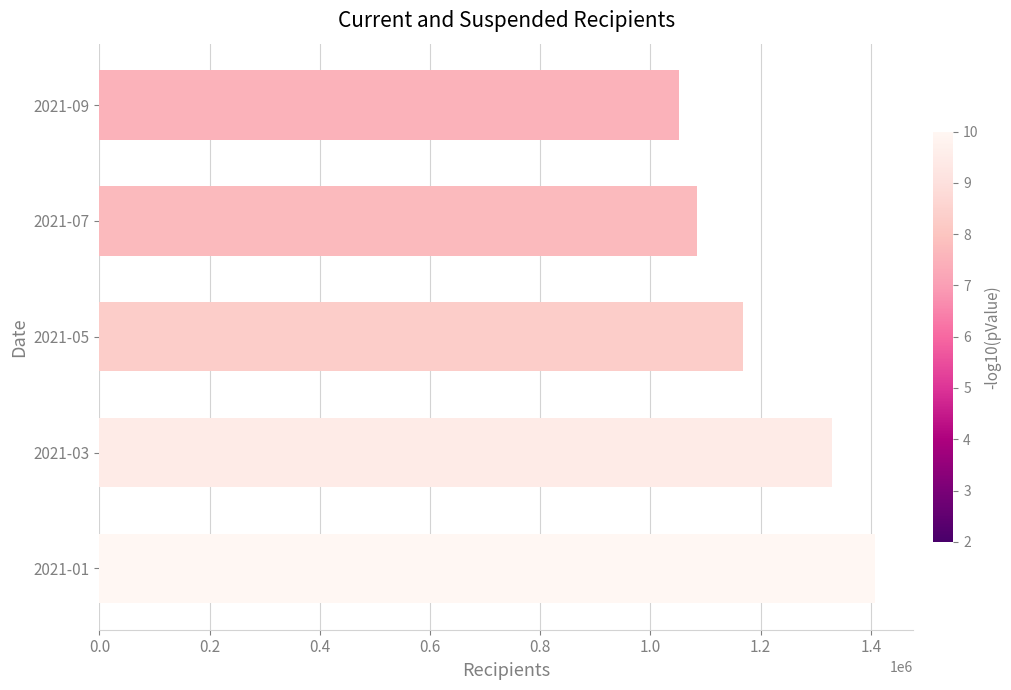

List the labels in order of value, largest first.

2021-01, 2021-03, 2021-05, 2021-07, 2021-09